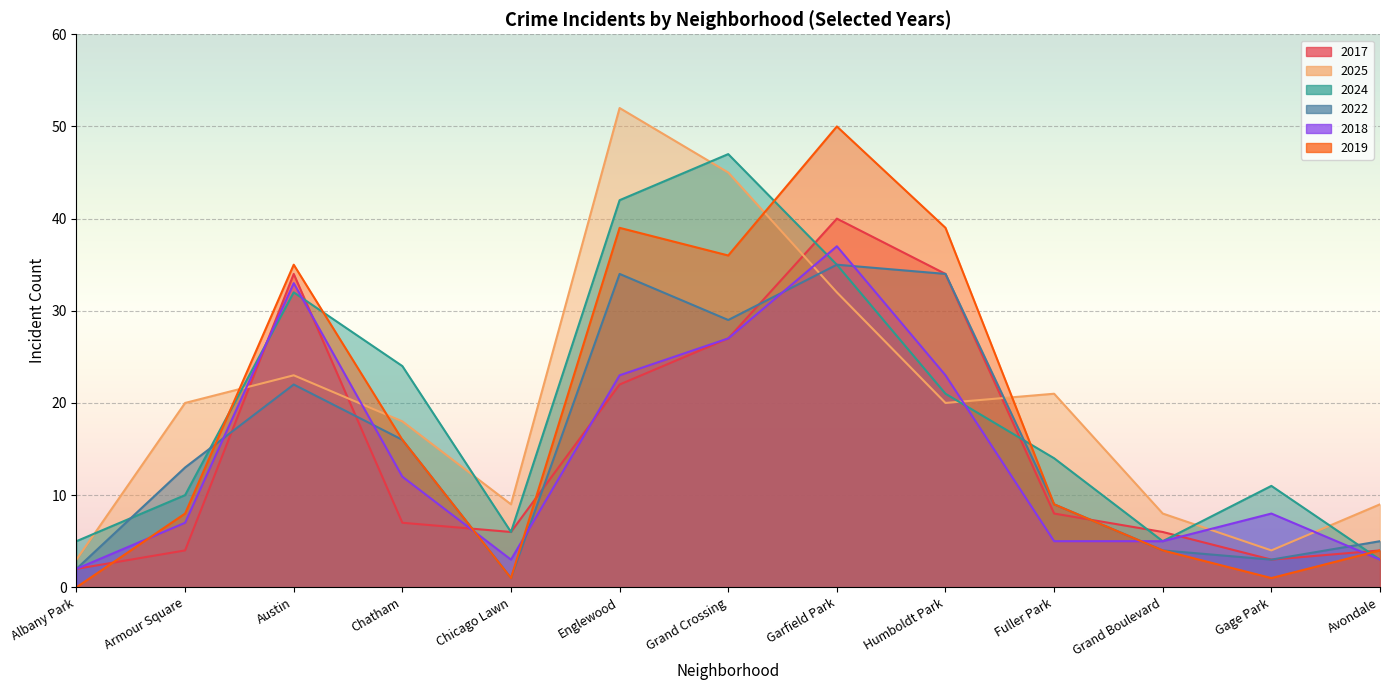

What are all the series names shown in the legend?

2017, 2025, 2024, 2022, 2018, 2019